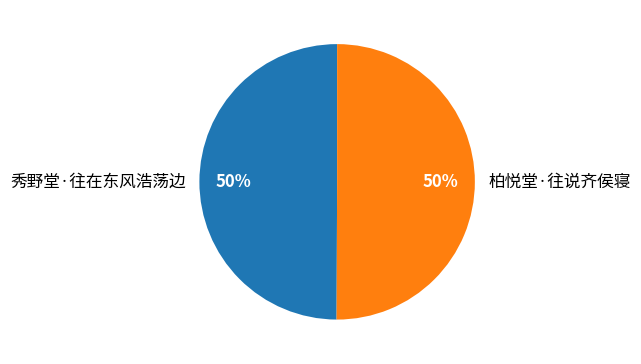

Do 柏悦堂·往说齐侯寝 and 秀野堂·往在东风浩荡边 together represent more than half of the pie?

Yes